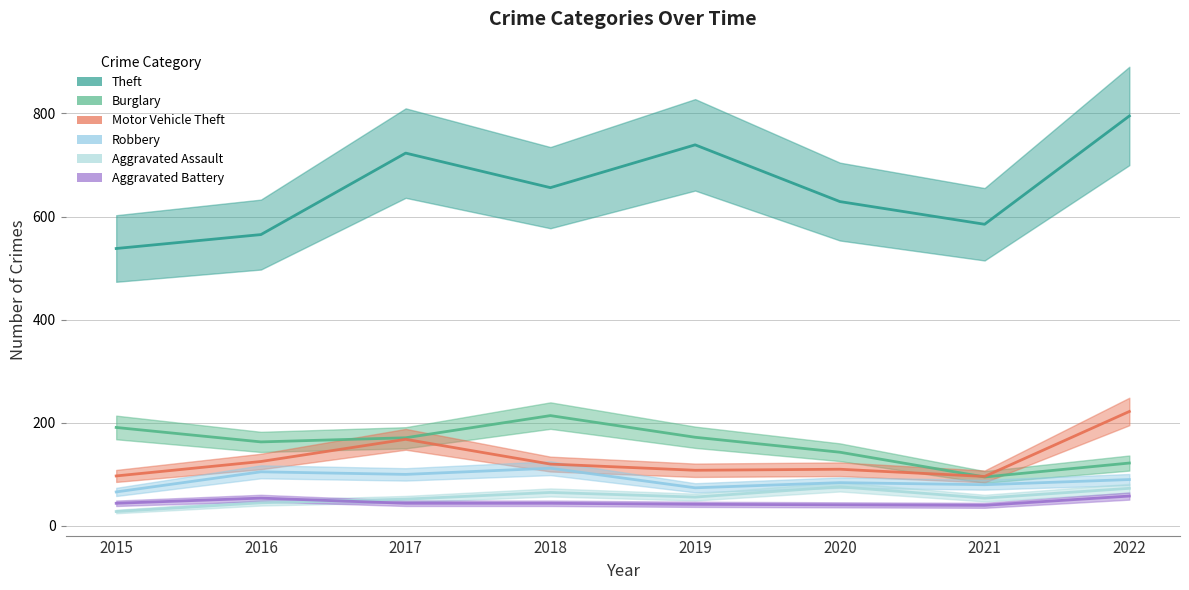

At which category is the sum across all series the highest?

2022